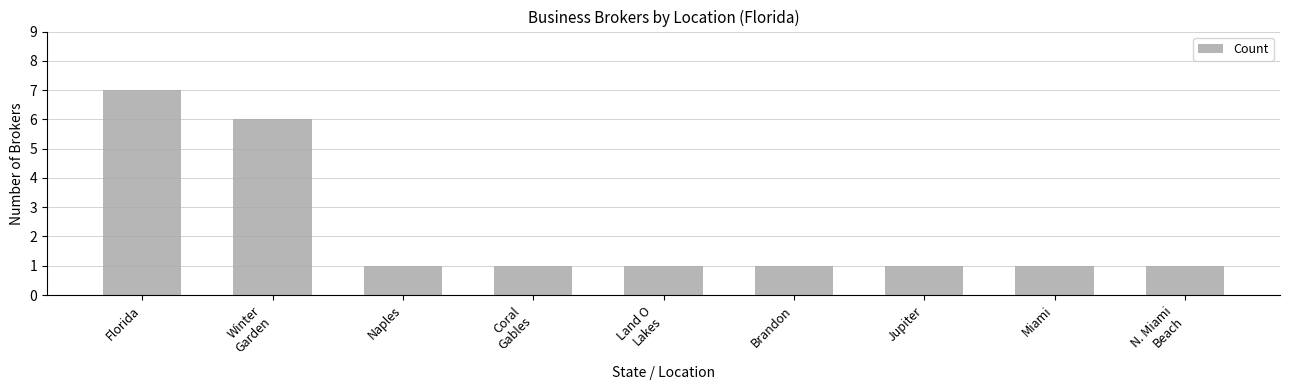

Reading left to right, transcribe all the data shown in this chart.

7	6	1	1	1	1	1	1	1